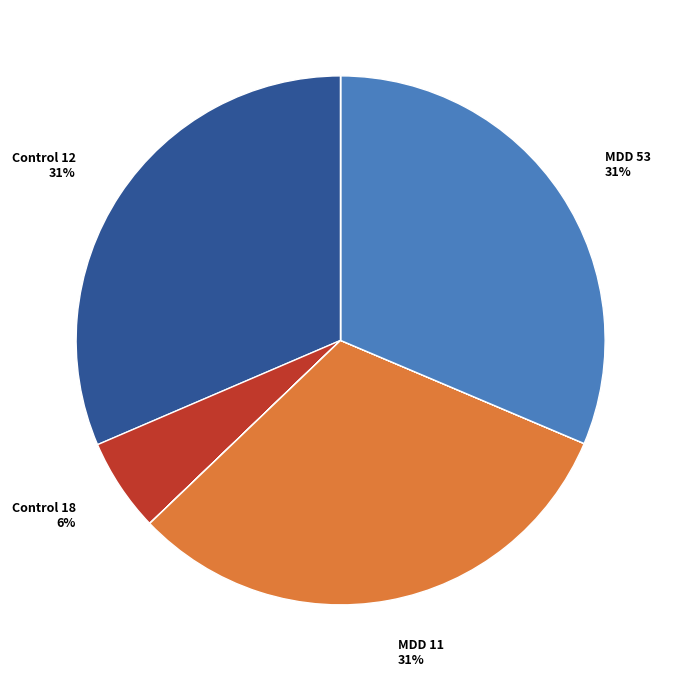

To the nearest percent, what is the average slice percentage?

10%